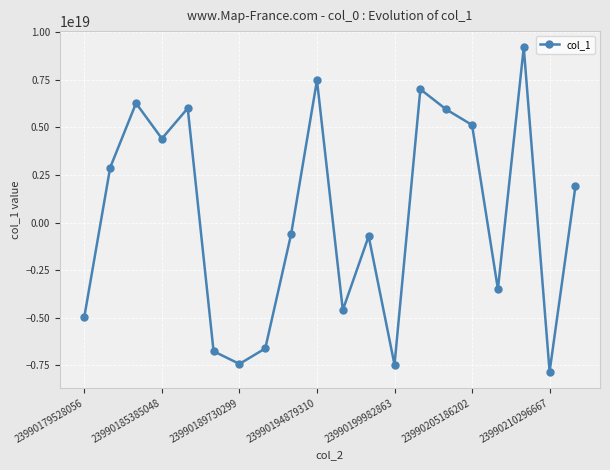

How many negative values are there?

10